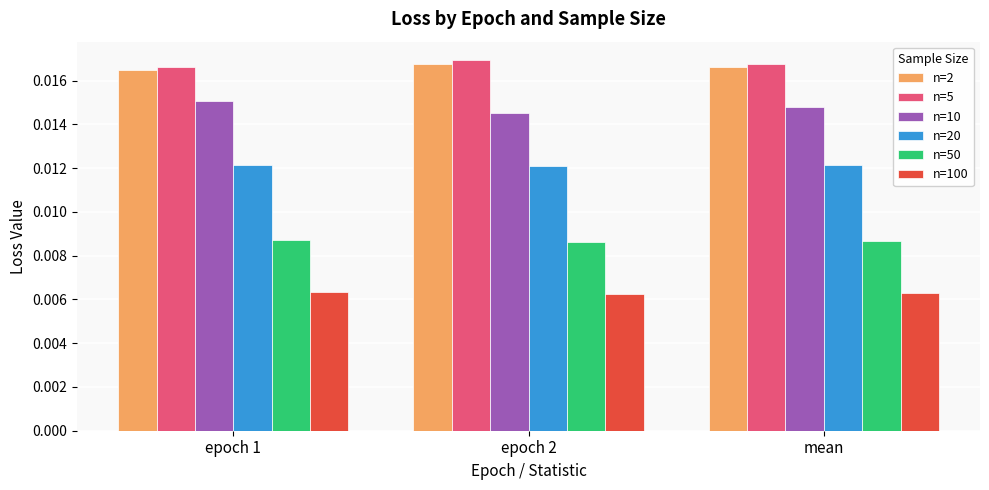

Rank the series at mean from lowest to highest value.

n=100, n=50, n=20, n=10, n=2, n=5